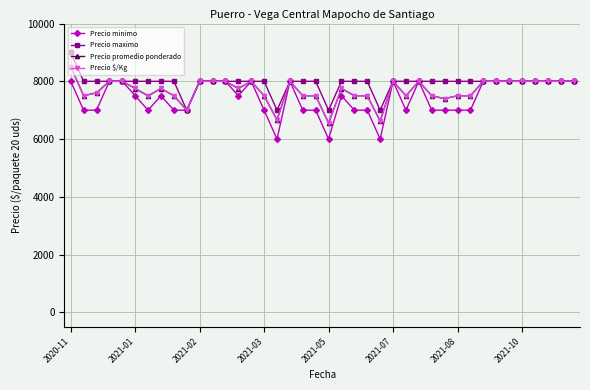

How many distinct data groups are displayed?

4